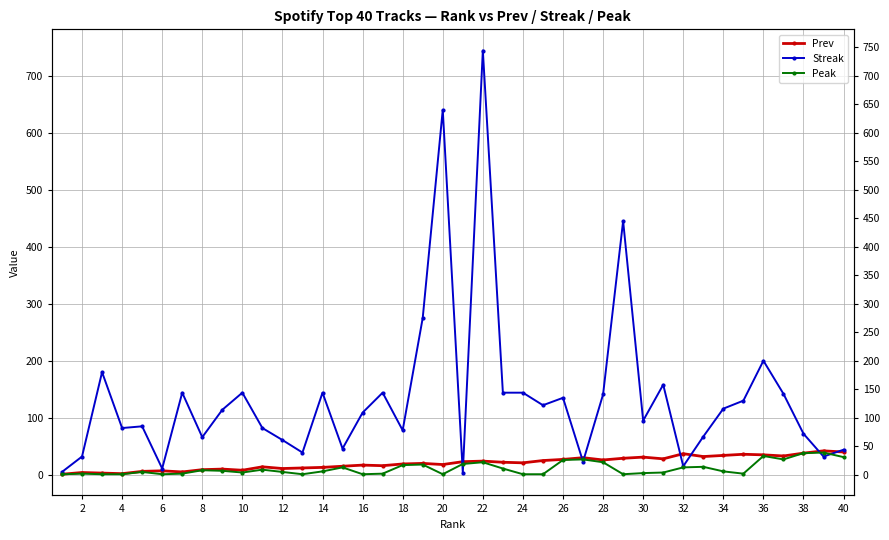

What is the highest value of the Peak series?

39